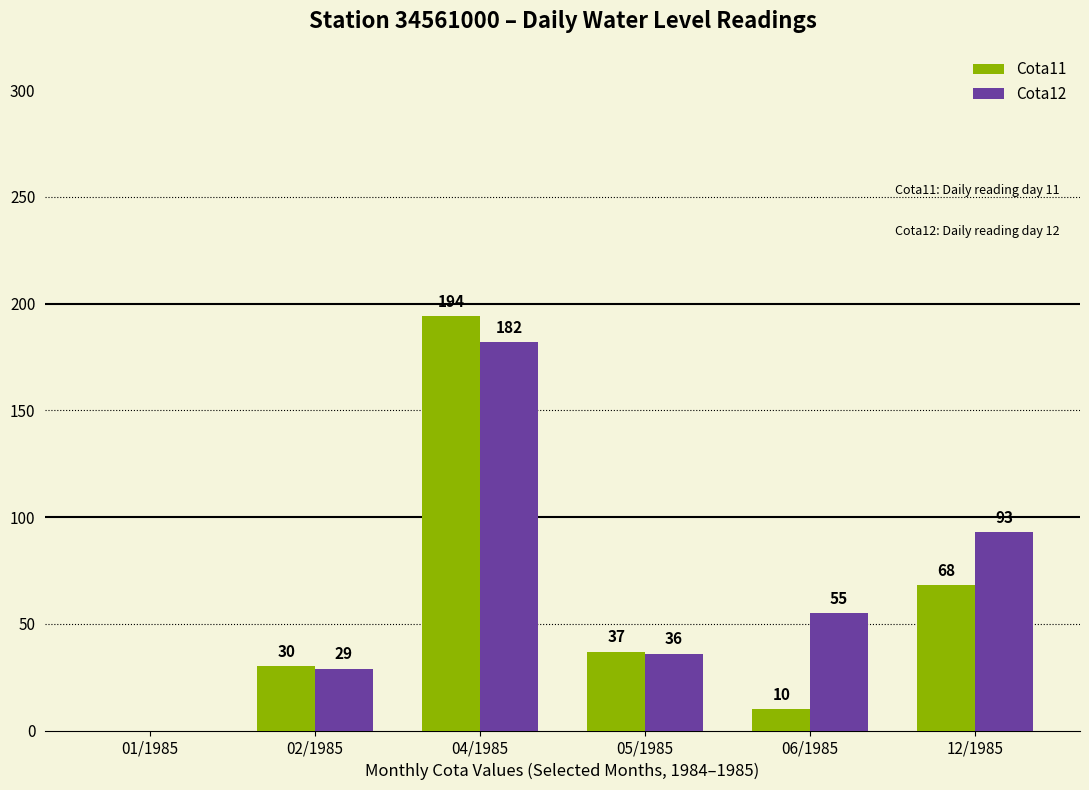

The Cota11 series shows 10 at 06/1985. True or false?

True